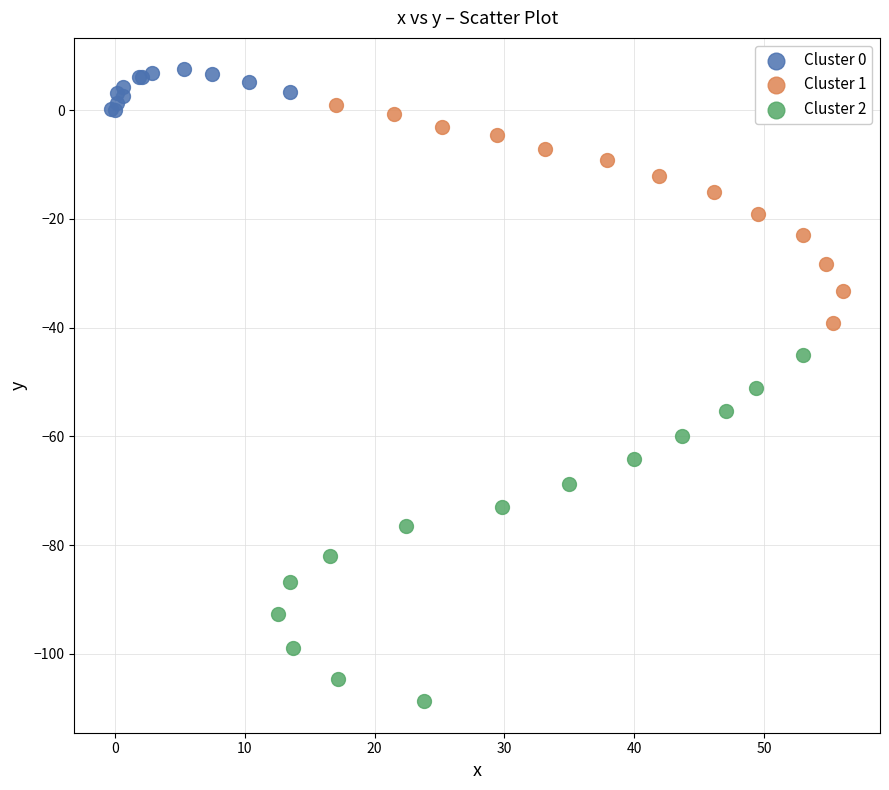

Which series has the widest spread of Y values?

Cluster 2